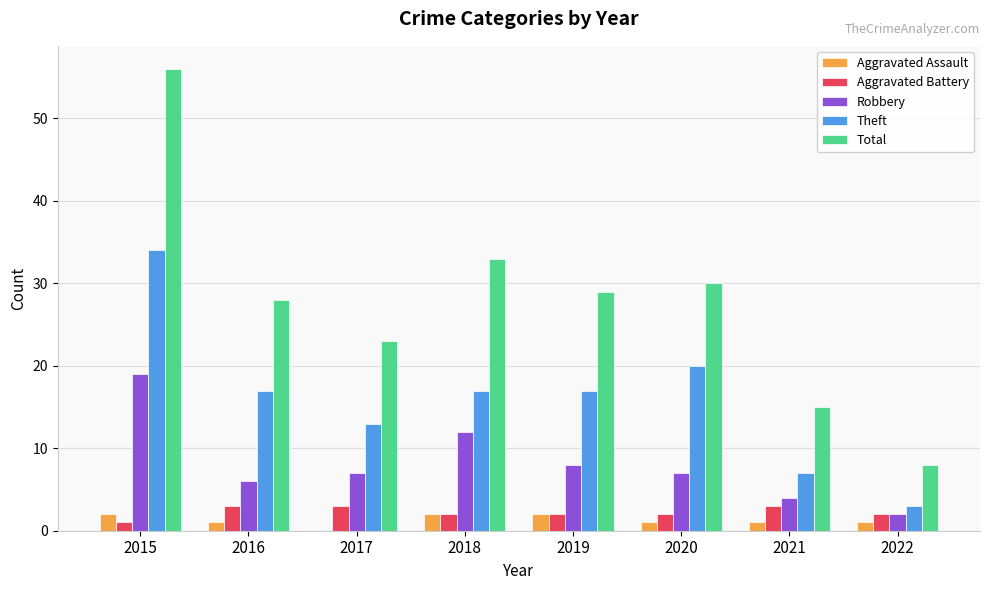

The Total series shows 13 at 2022. True or false?

False